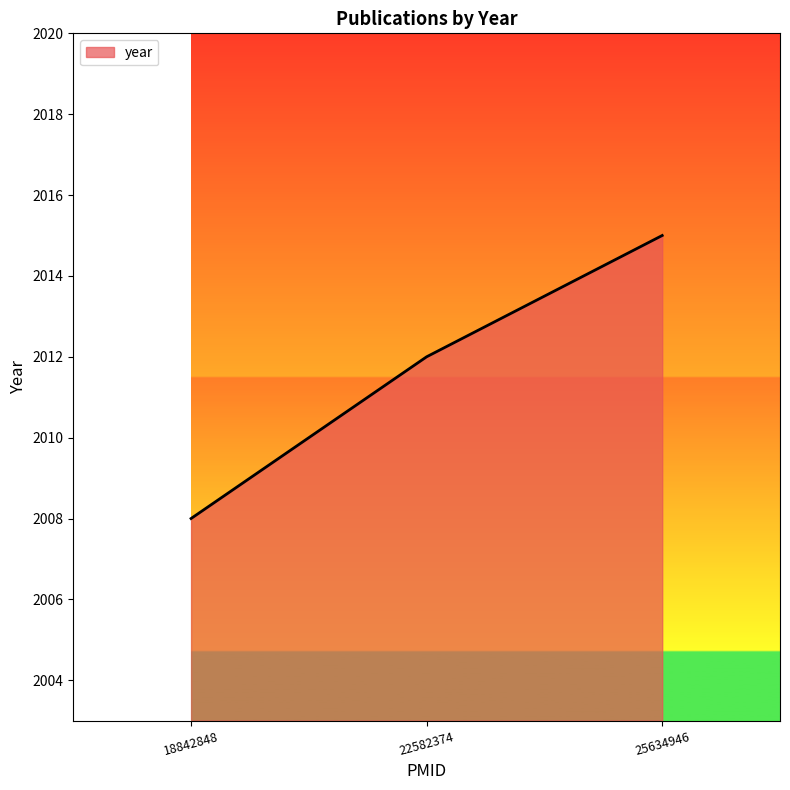

What is the difference between the second highest and second lowest values?

0